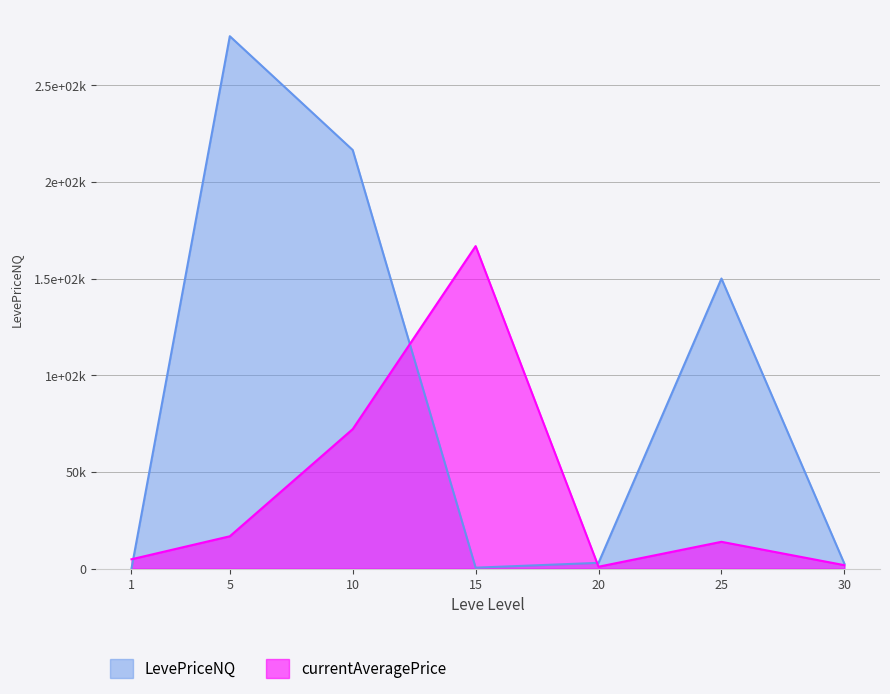

What is the value of the LevePriceNQ point at the 1st from the left?

19.7